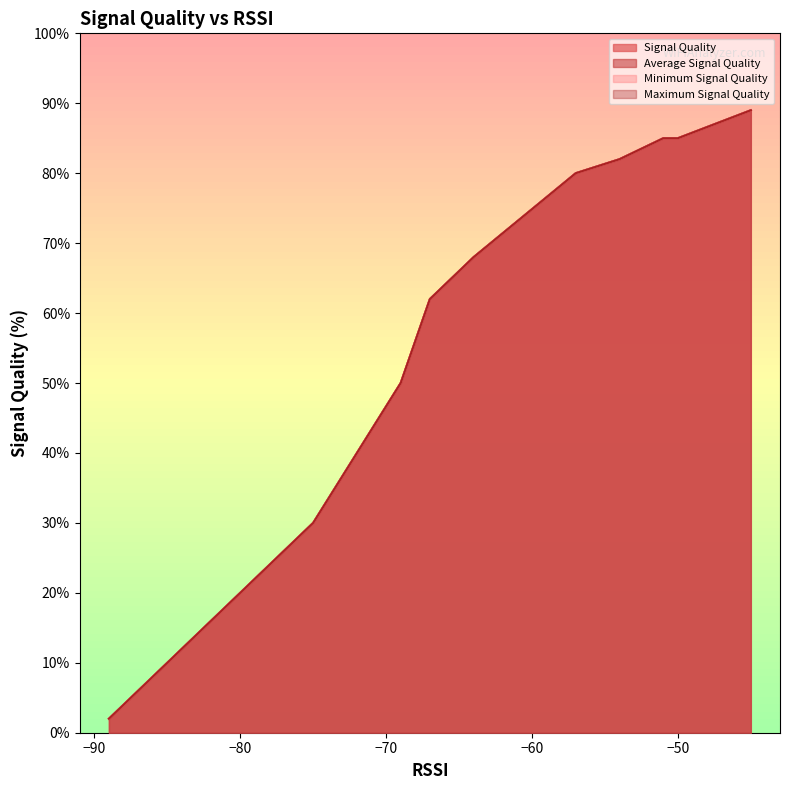

True or false: Signal Quality and Maximum Signal Quality cross at least once.

False